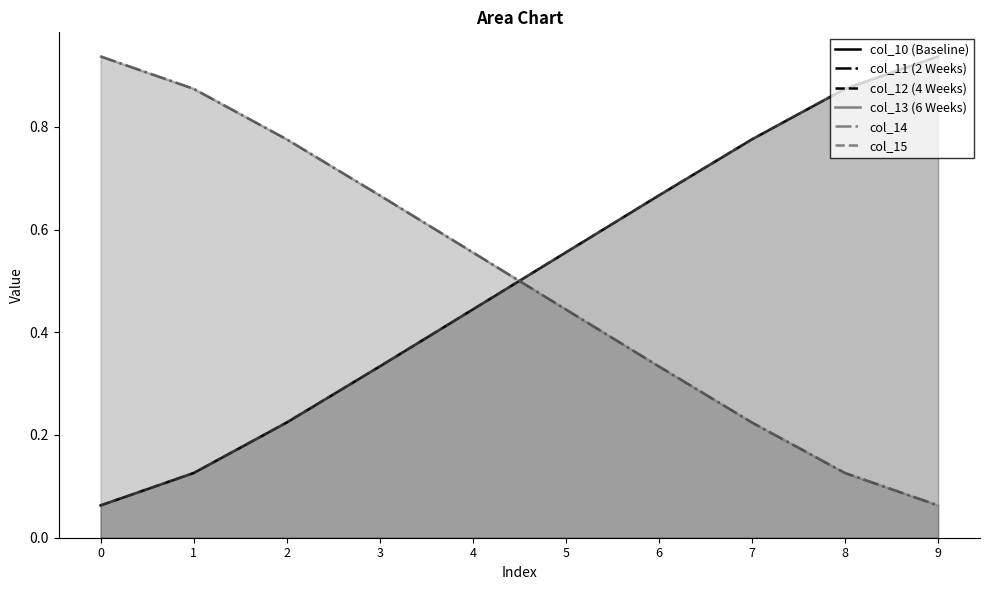

What is the sum of the col_15 values at 6 and 8?

0.5